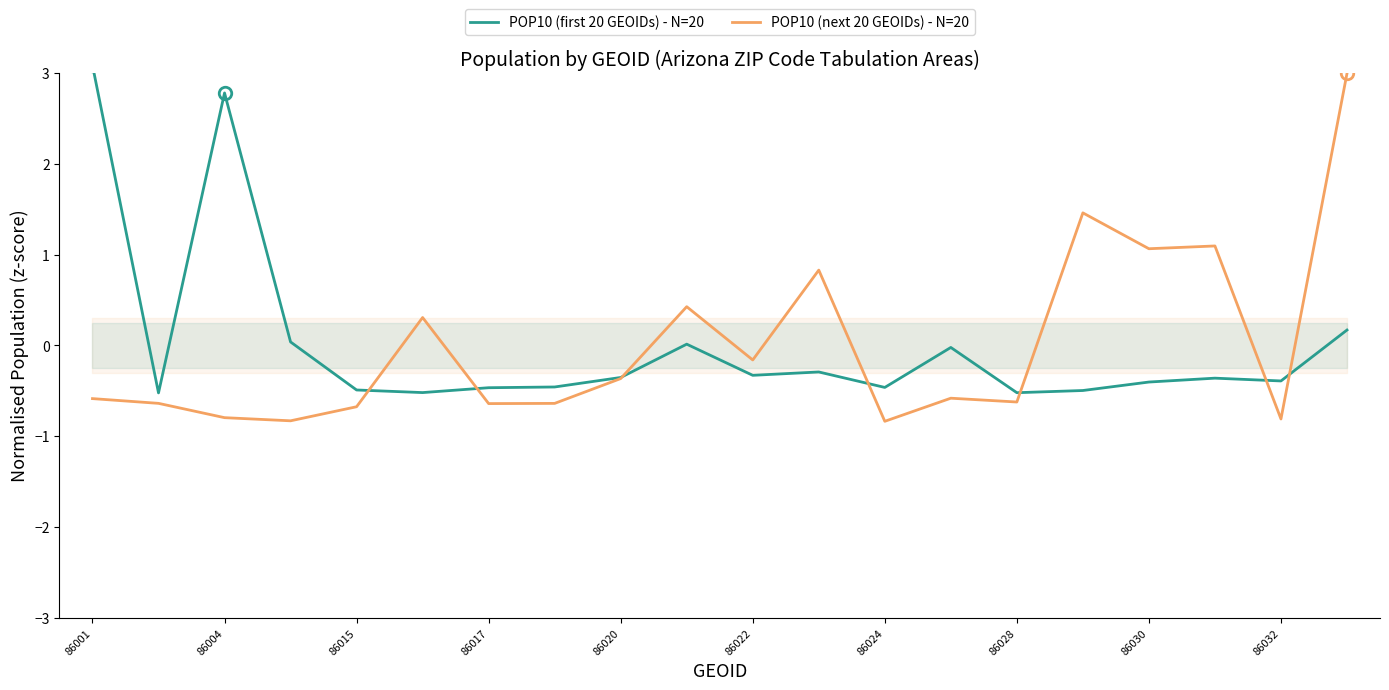

What is the difference between the maximum and minimum values in the POP10 (next 20 GEOIDs) - N=20 series?

3.8